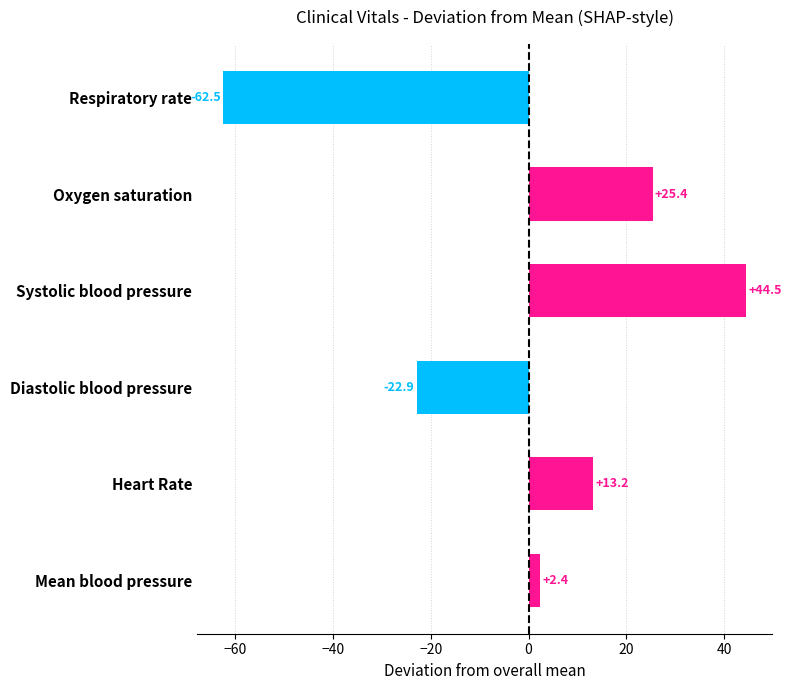

What is the minimum value shown in the chart?

-62.5